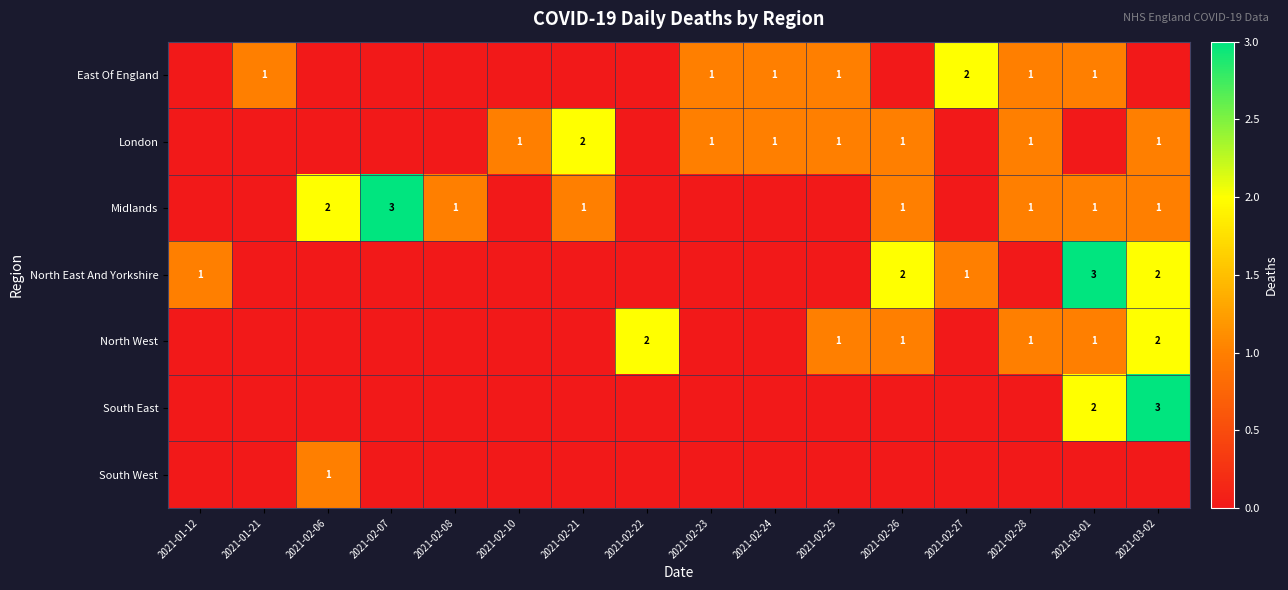

Is it true that Midlands equals 1 at 2021-02-08?

True